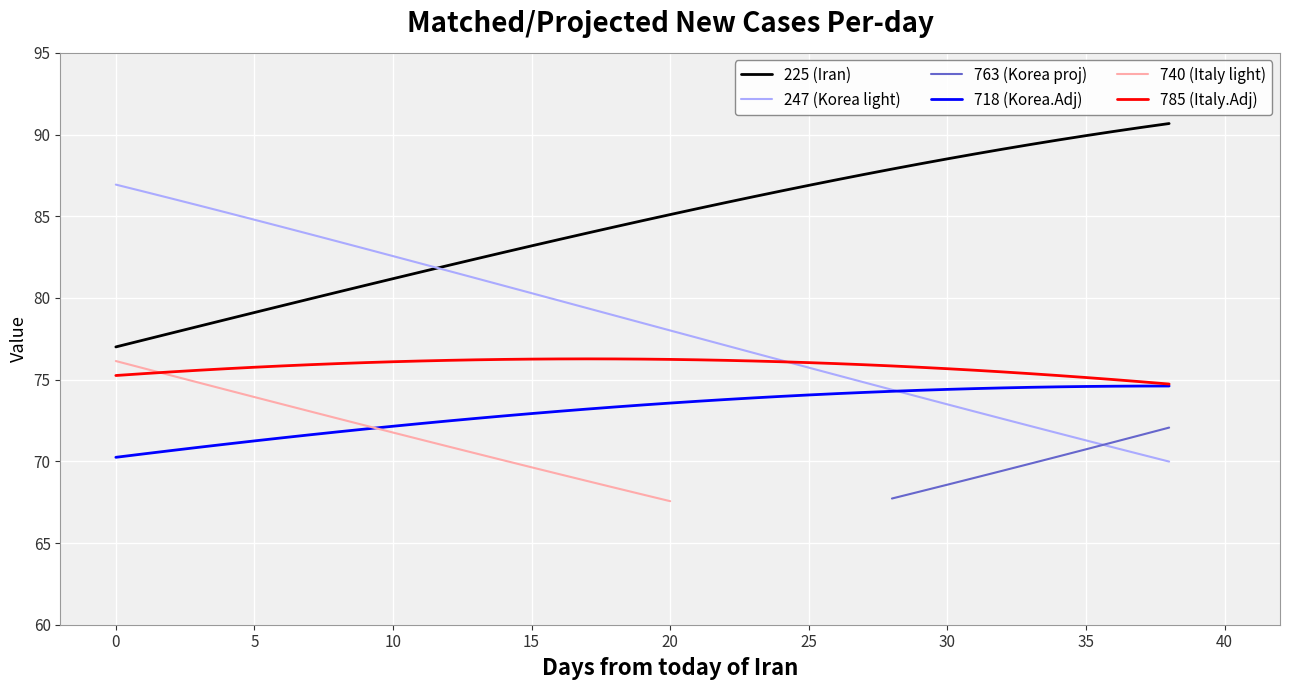

What is the maximum value shown in the chart?

90.7